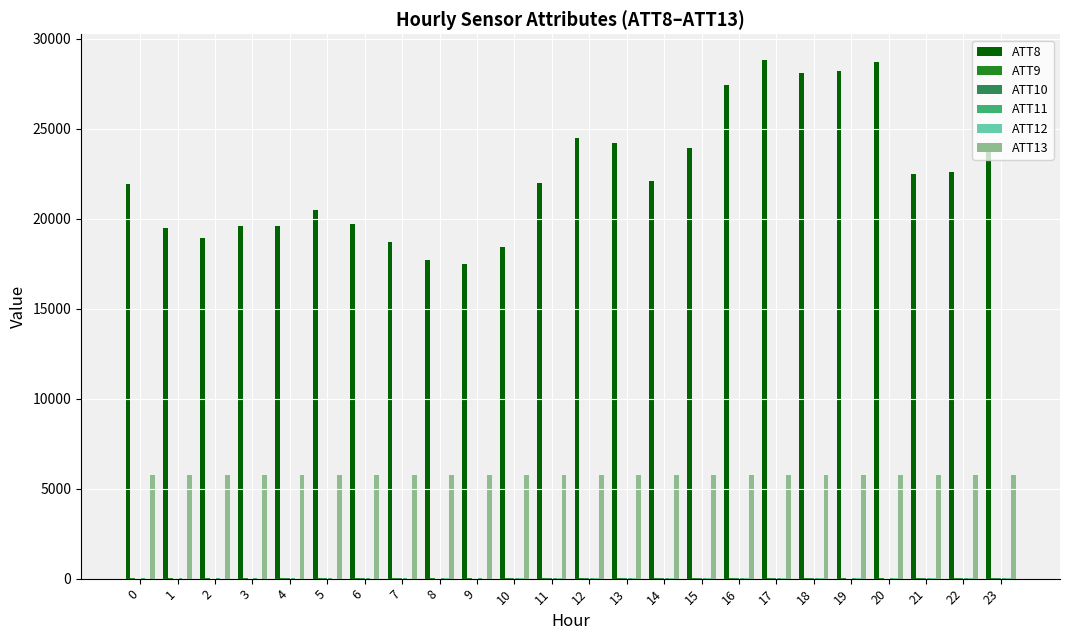

Which series has the largest total across all categories?

ATT8